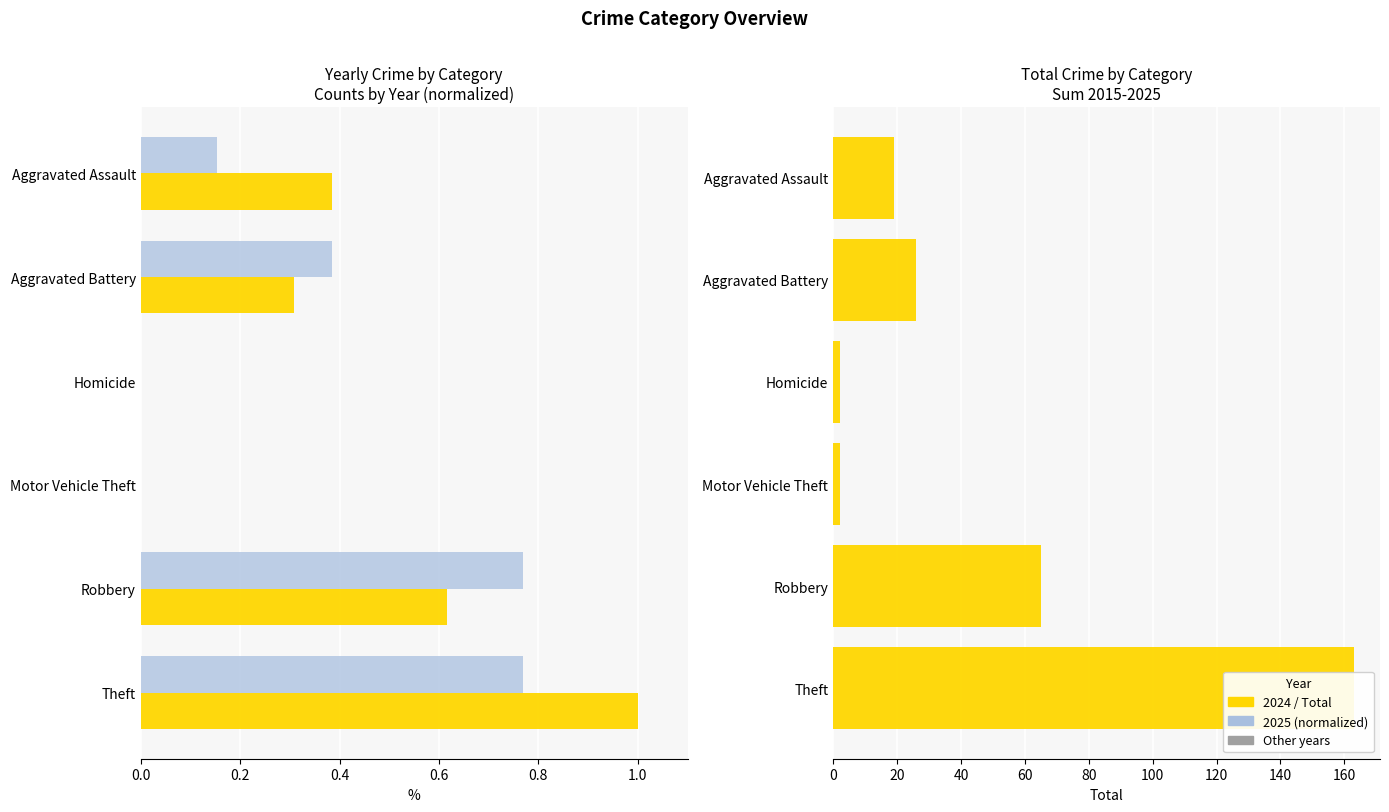

Does the chart contain any negative values?

No